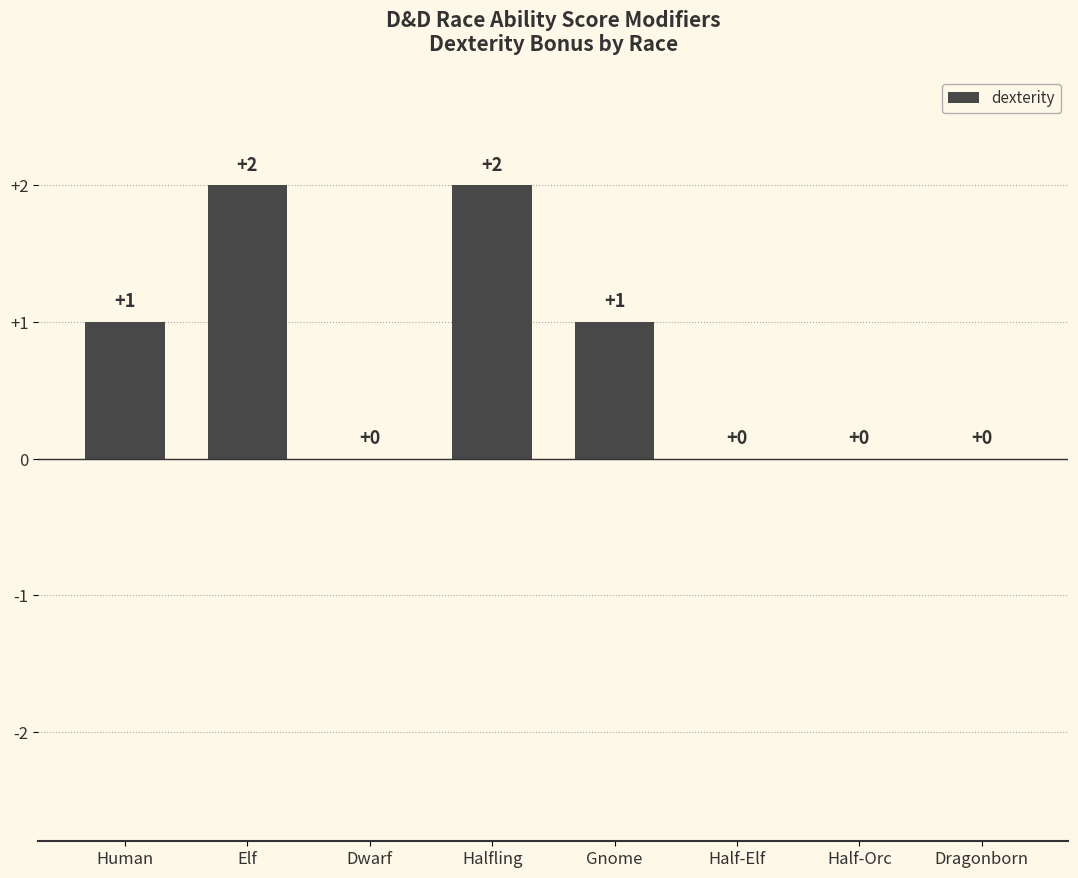

What is the sum of all values?

6